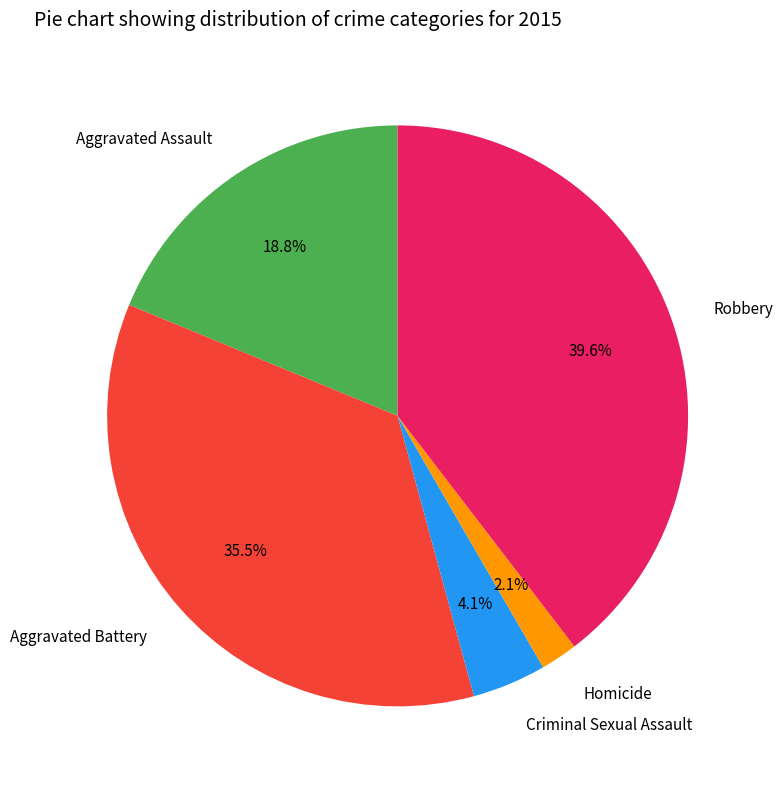

Between Robbery and Aggravated Battery, which is larger?

Robbery